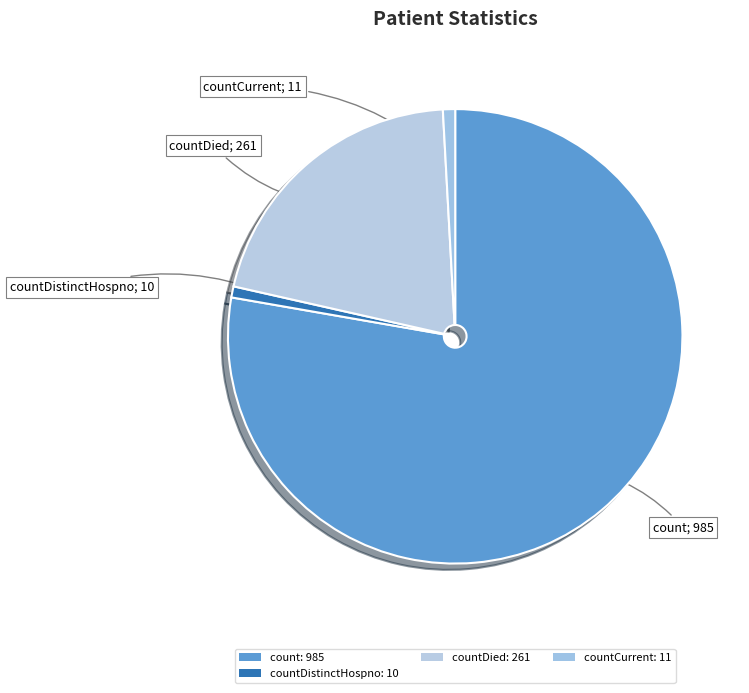

How many slices are in this pie chart?

4